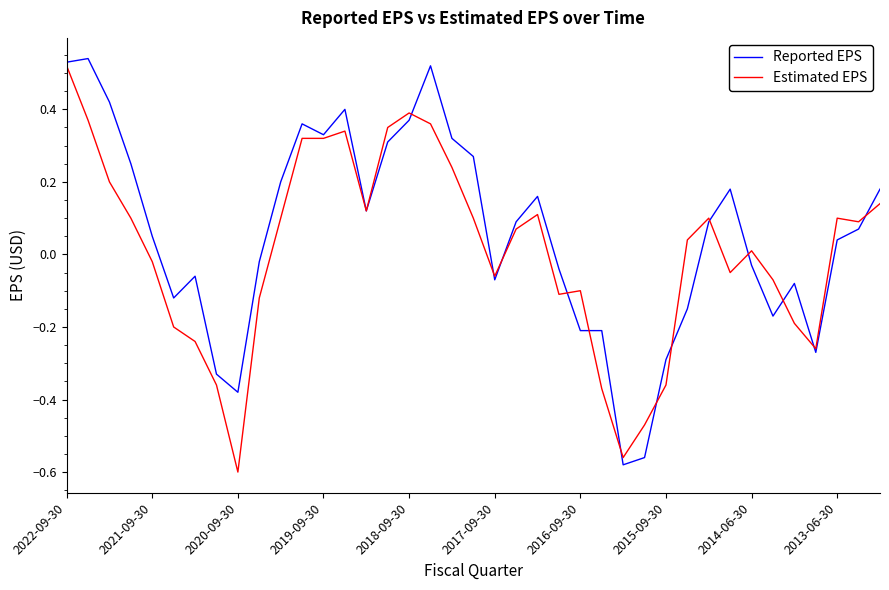

Is this an area chart (filled region under the line)?

No